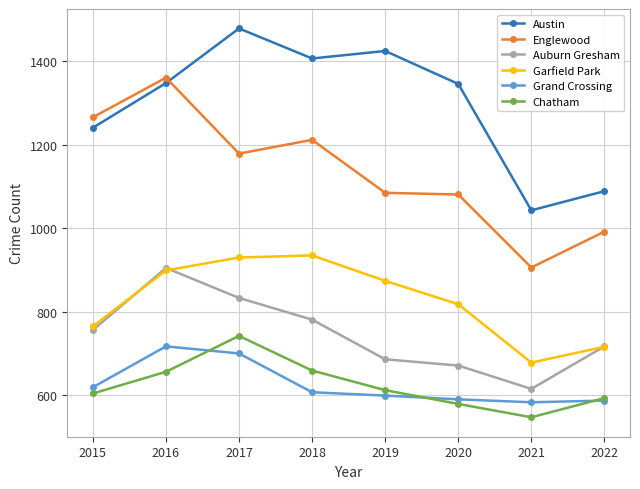

True or false: Austin has more than 2 interior local peaks.

False